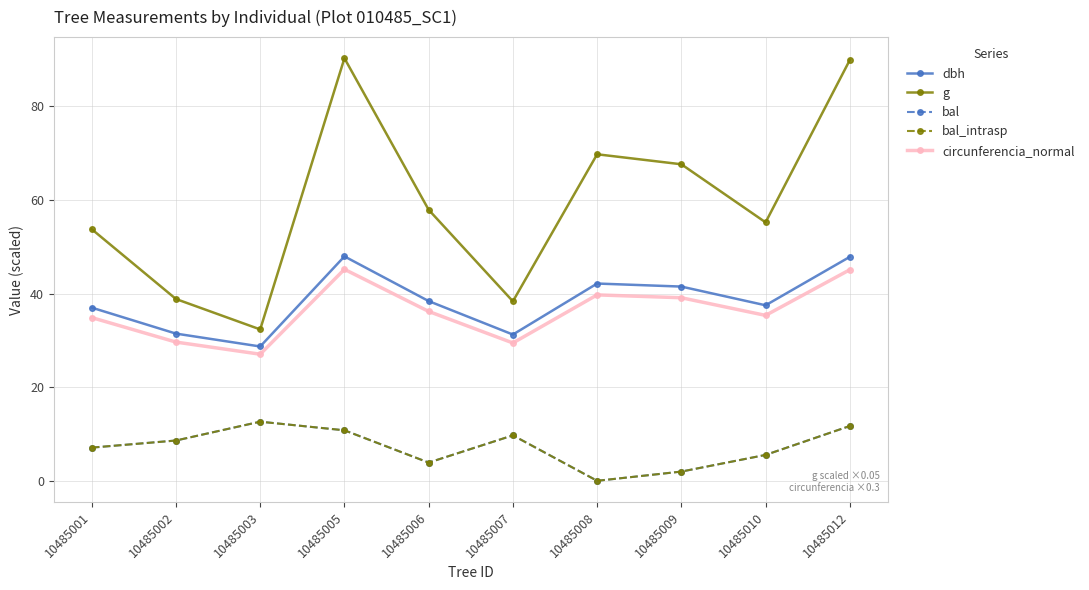

Does the chart have visible grid lines?

Yes